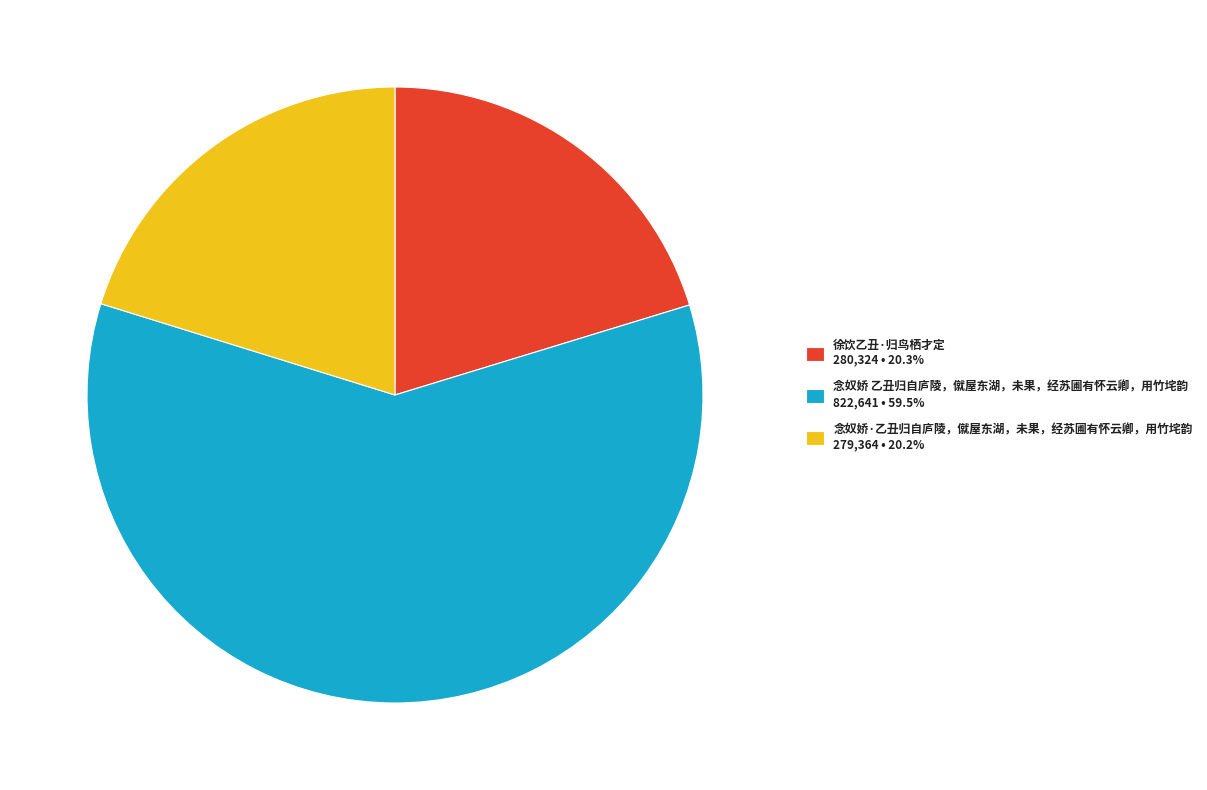

Is there a majority slice in this chart?

Yes